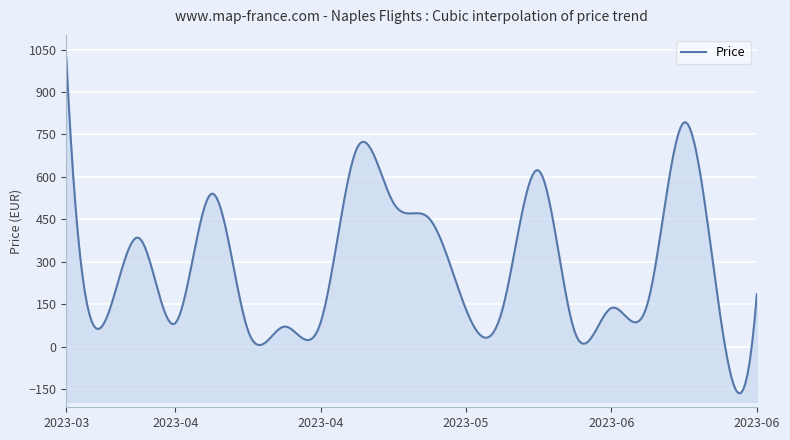

Which has a higher value, 2023-06-02 or 2023-05-04?

2023-05-04